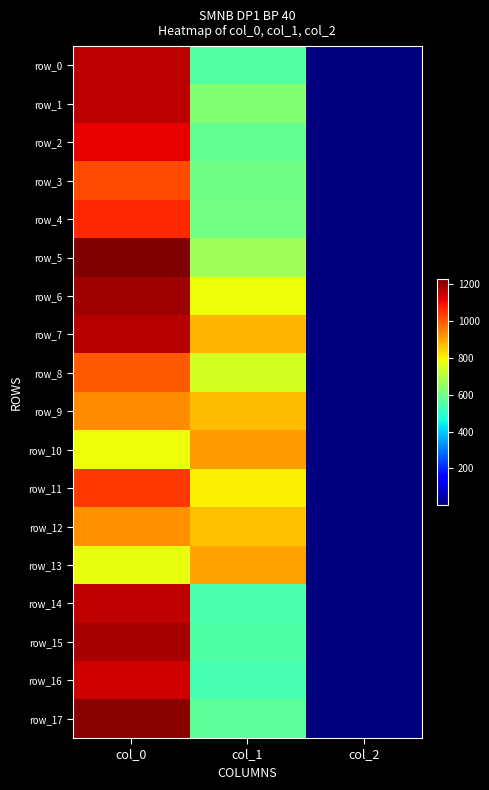

What is the average value of the row_6 series?

658.3